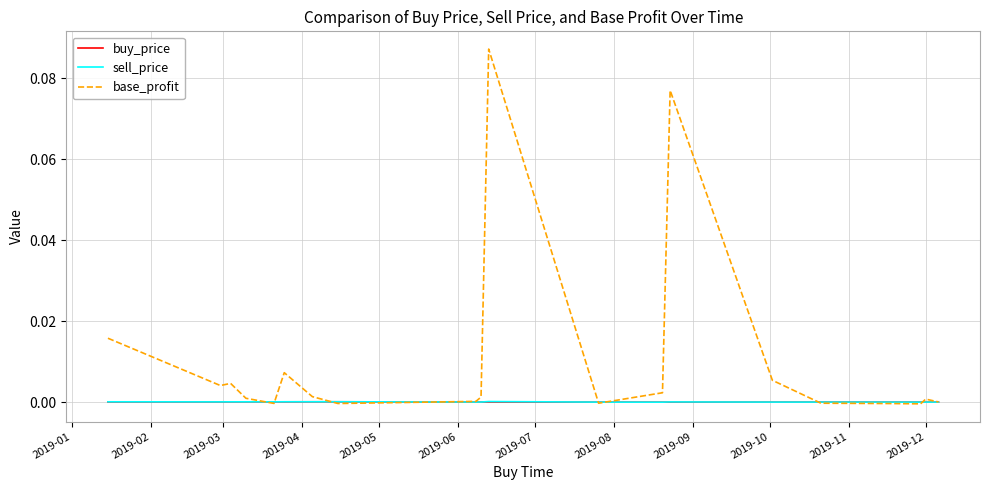

Which series has the widest spread of values?

base_profit